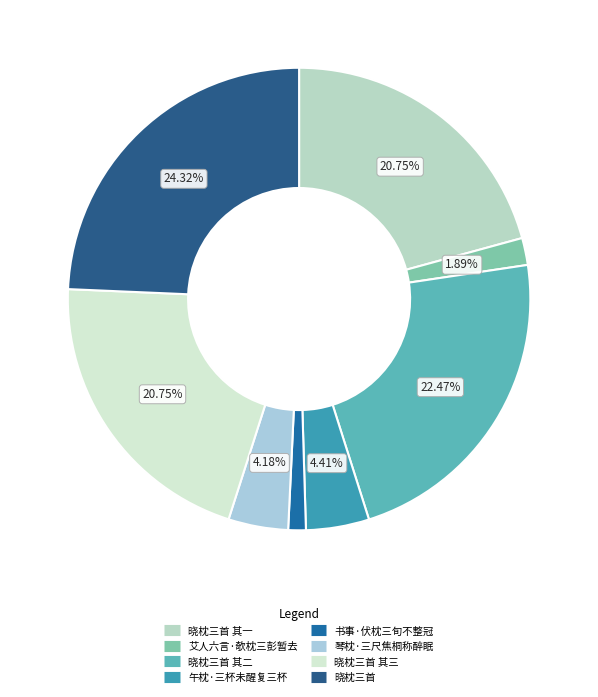

What is the largest slice in the pie chart?

晓枕三首